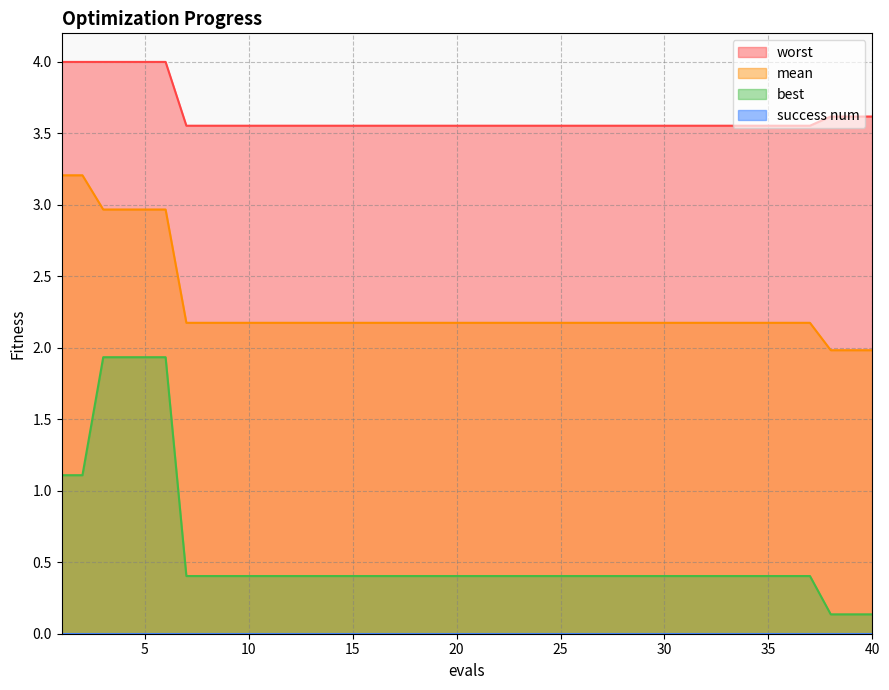

What is the difference between the second highest and second lowest values in the mean series?

1.2